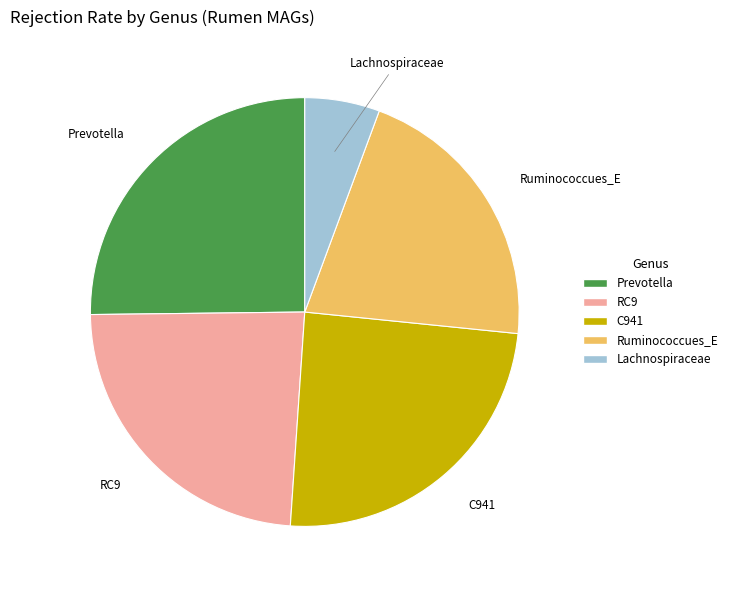

Is RC9 the majority of the pie?

No